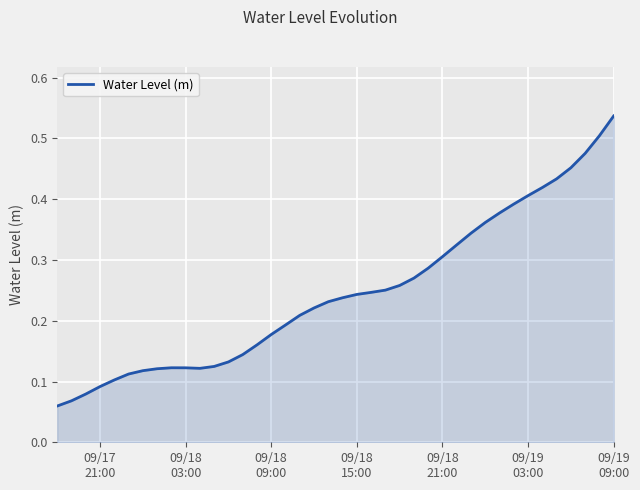

Does the chart have visible grid lines?

Yes